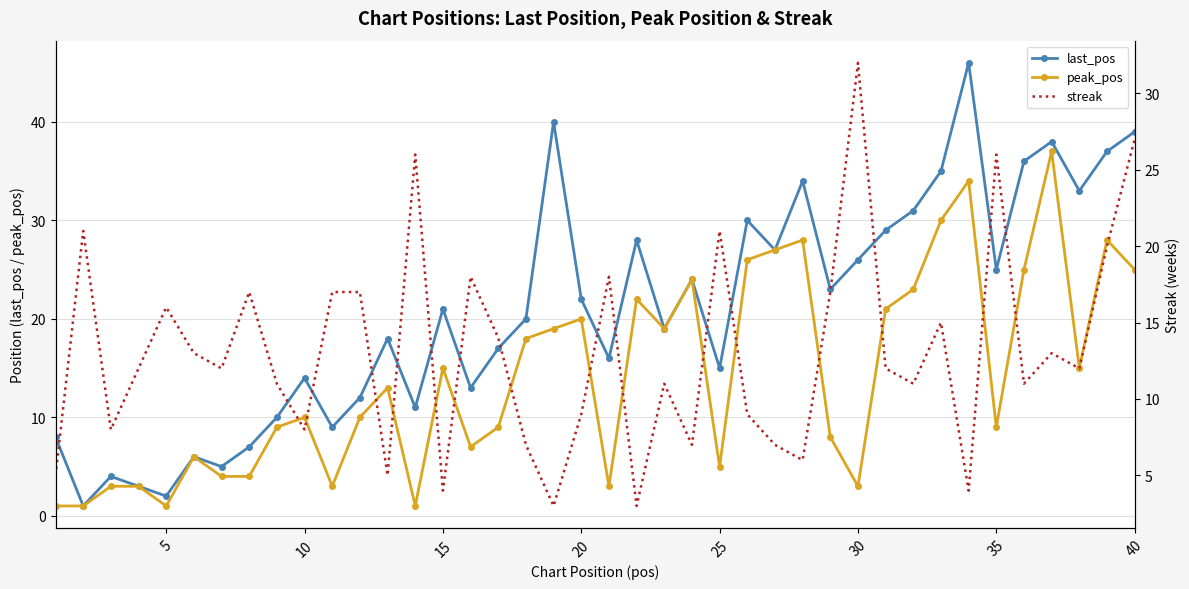

In streak, how many points are higher than both neighbors (excluding endpoints)?

12